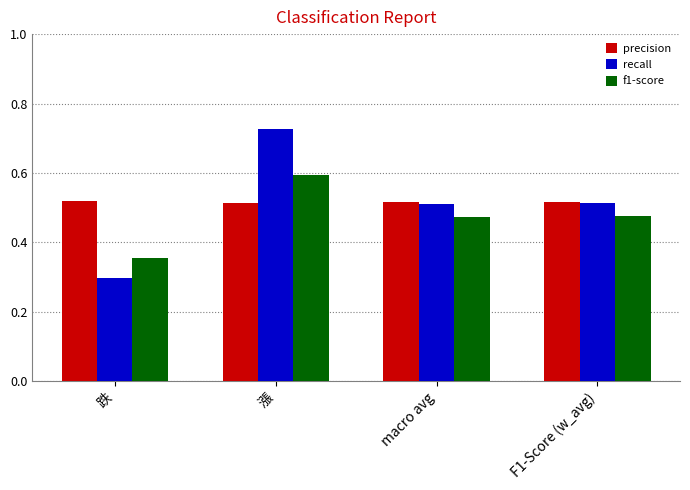

At which label is recall closest to 0?

跌